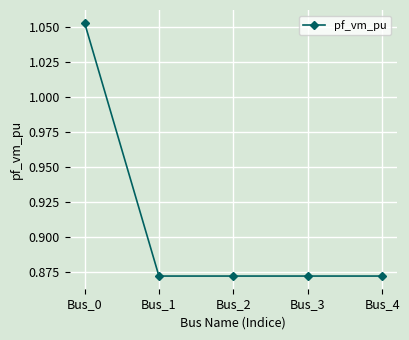

The chart shows a value of 0.5 at Bus_4. True or false?

False